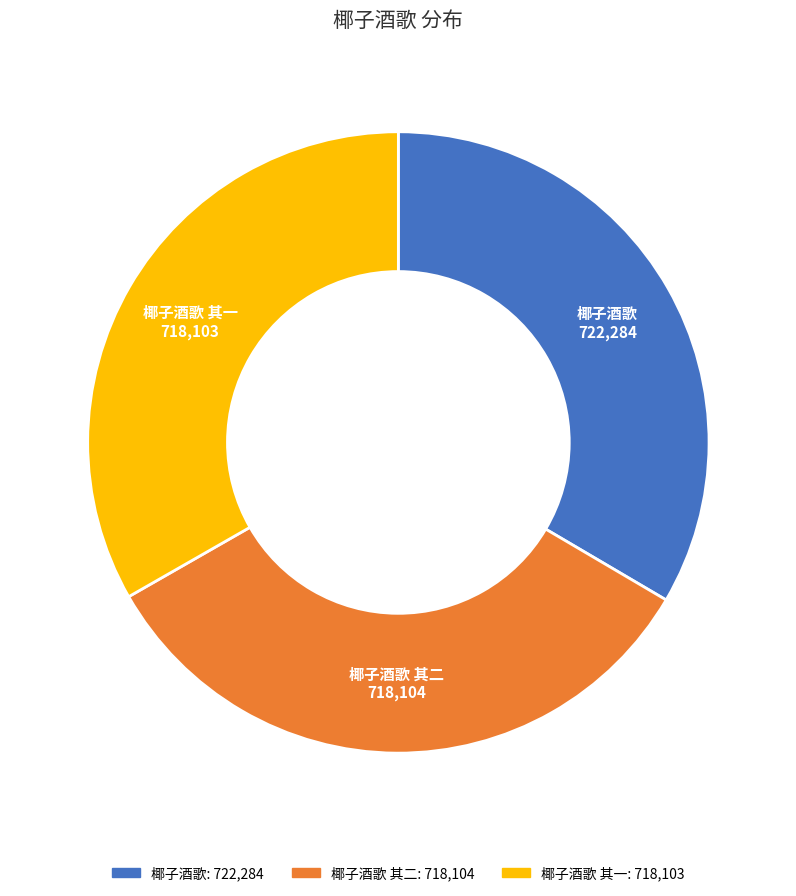

Is there a majority slice in this chart?

No